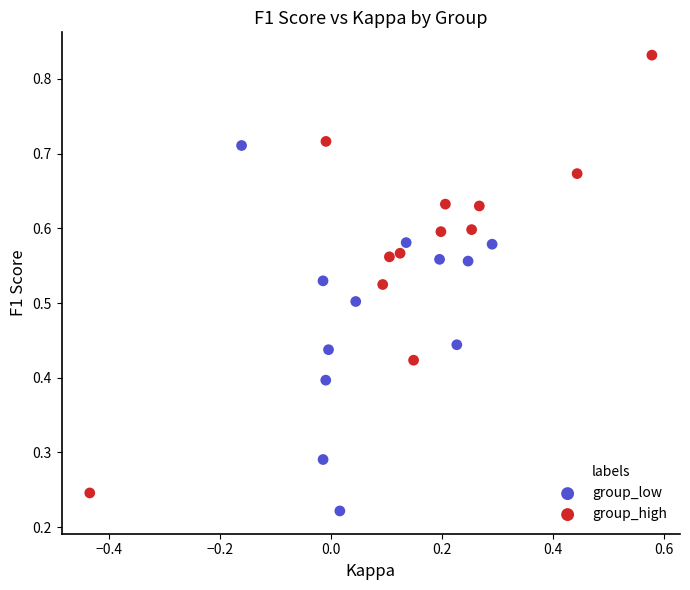

What are all the series names shown in the legend?

group_low, group_high